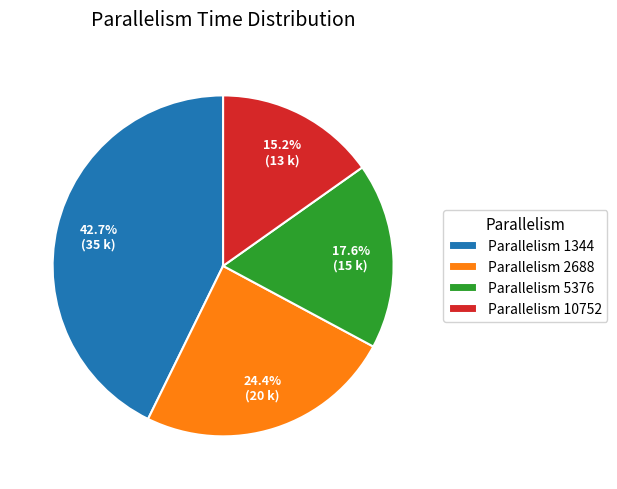

Which has a higher value, Parallelism 5376 or Parallelism 1344?

Parallelism 1344